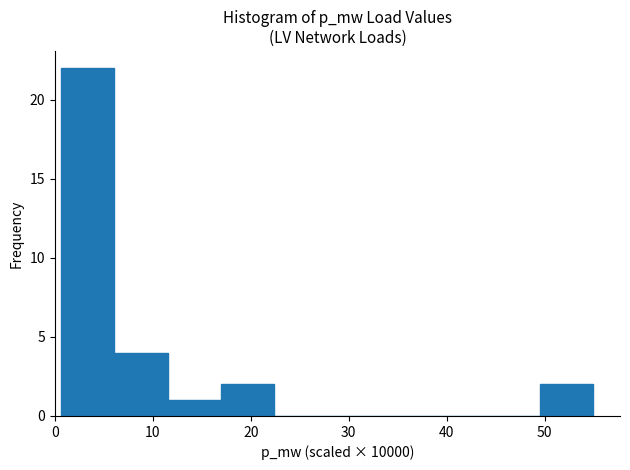

Reading left to right, list every bar in this chart as the range it spans on the x-axis followed by its height. Neither the bar edges nor the heights are printed on the chart, so give them approximately, as read against the axes.

1 to 6: 22
6 to 12: 4
12 to 17: 1
17 to 22: 2
22 to 28: 0
28 to 33: 0
33 to 39: 0
39 to 44: 0
44 to 50: 0
50 to 55: 2